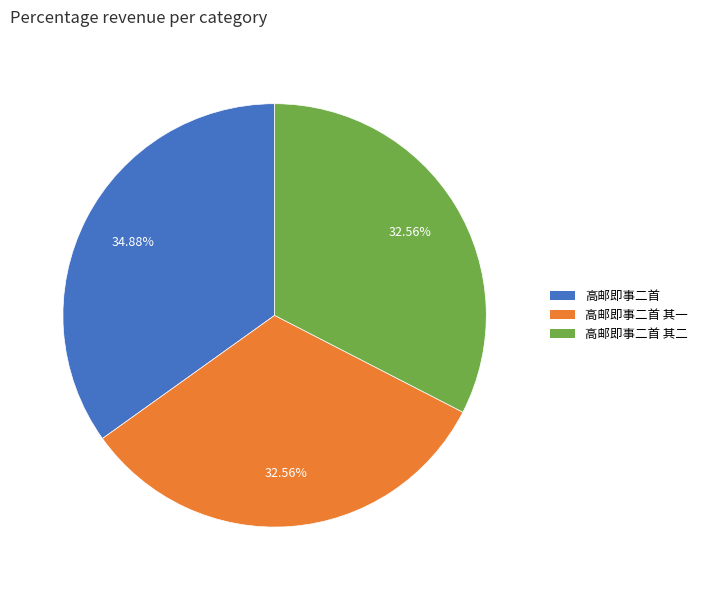

Does any single category account for the majority?

No